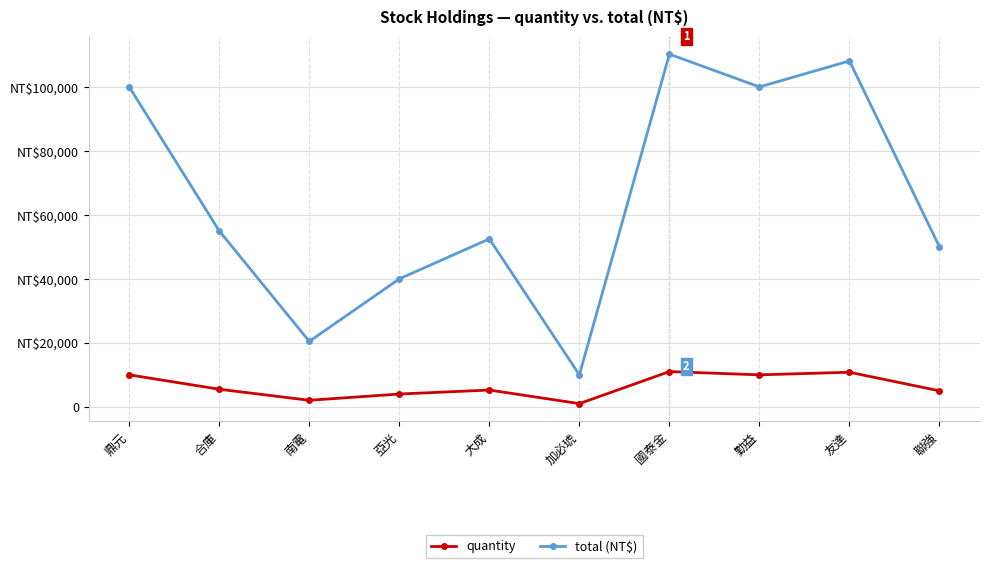

Is this an area chart (filled region under the line)?

No